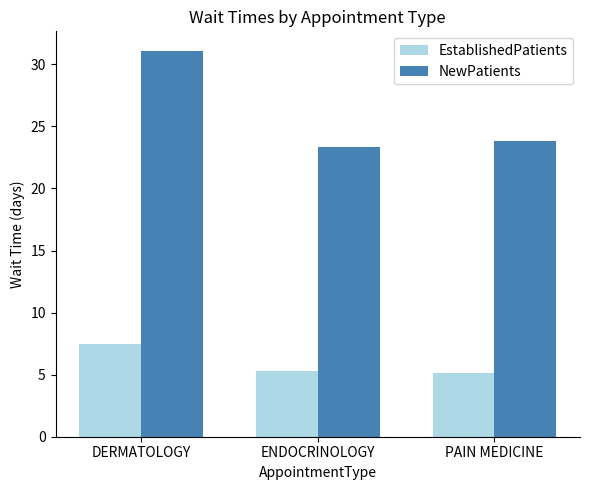

List the series in order of their peak value, highest first.

NewPatients, EstablishedPatients